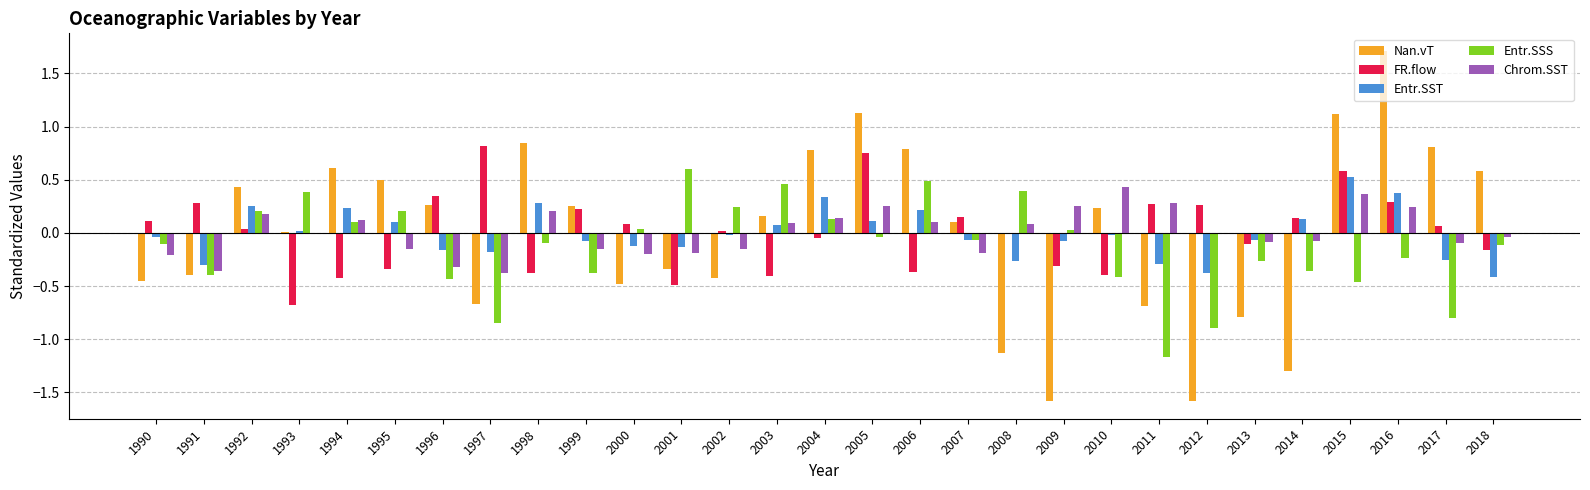

What is the spread (max minus min) of values at 1992?

0.4